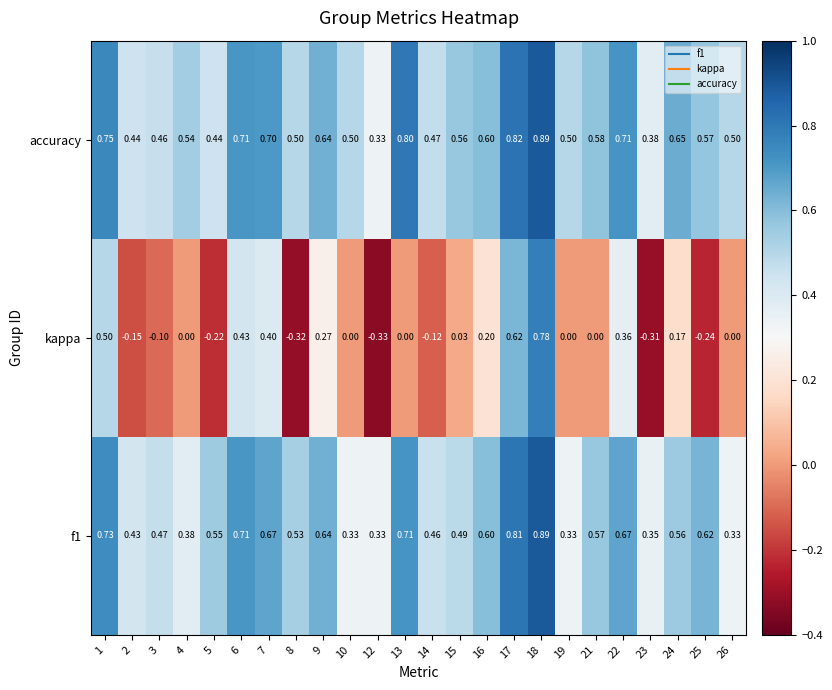

Between 8 and 19, which series saw the biggest shift?

kappa